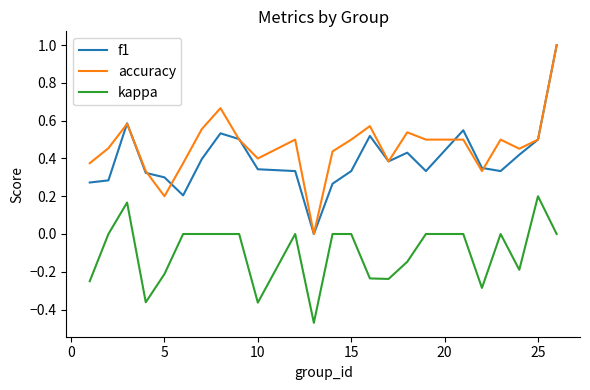

True or false: f1 and kappa cross at least once.

False